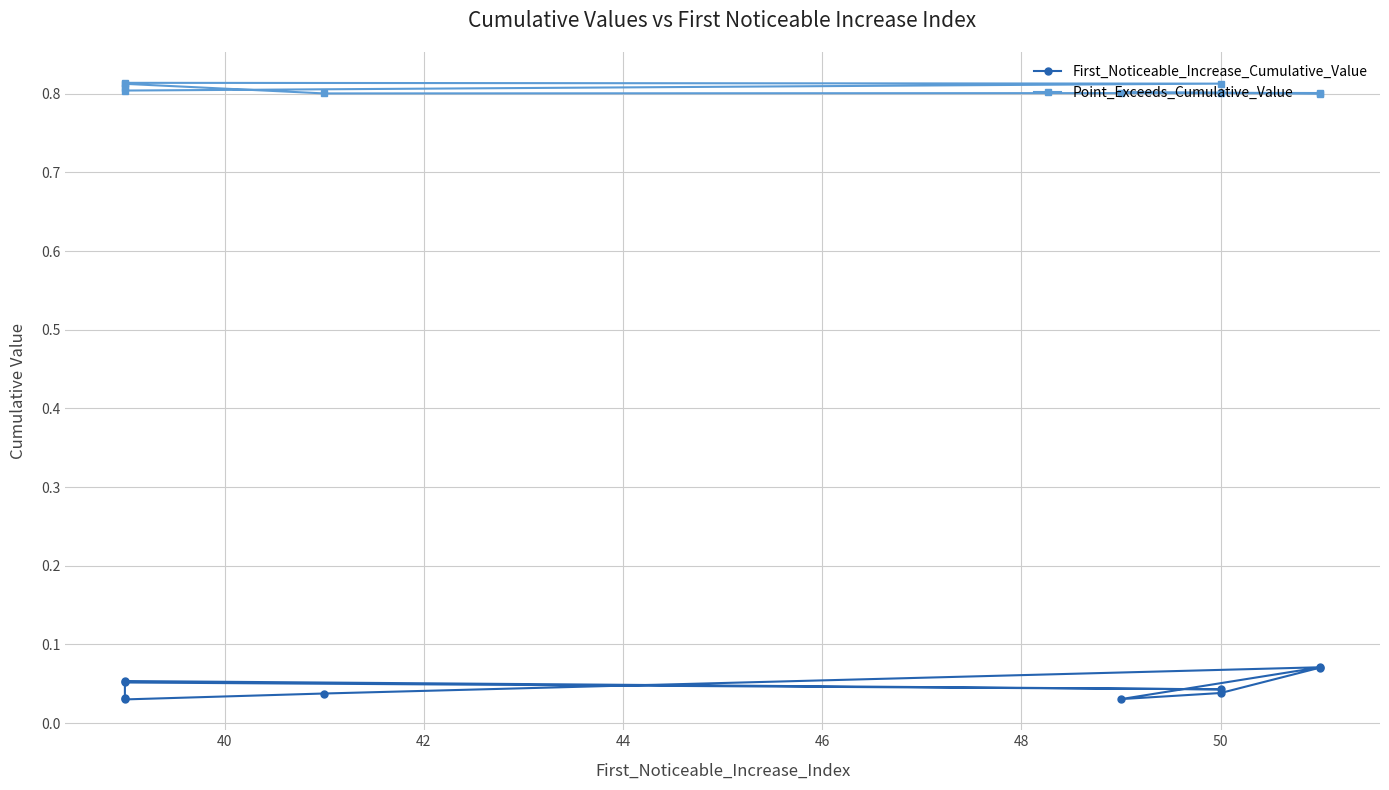

Count the Point_Exceeds_Cumulative_Value values in the range 0 to 1.

10